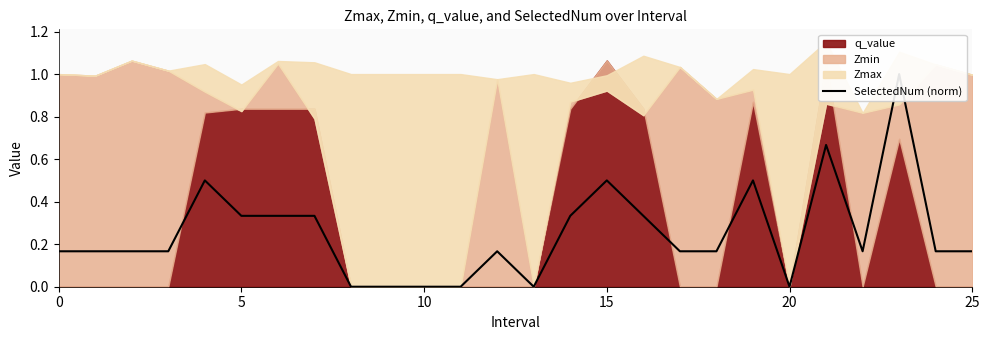

How many lines are shown in the chart?

1